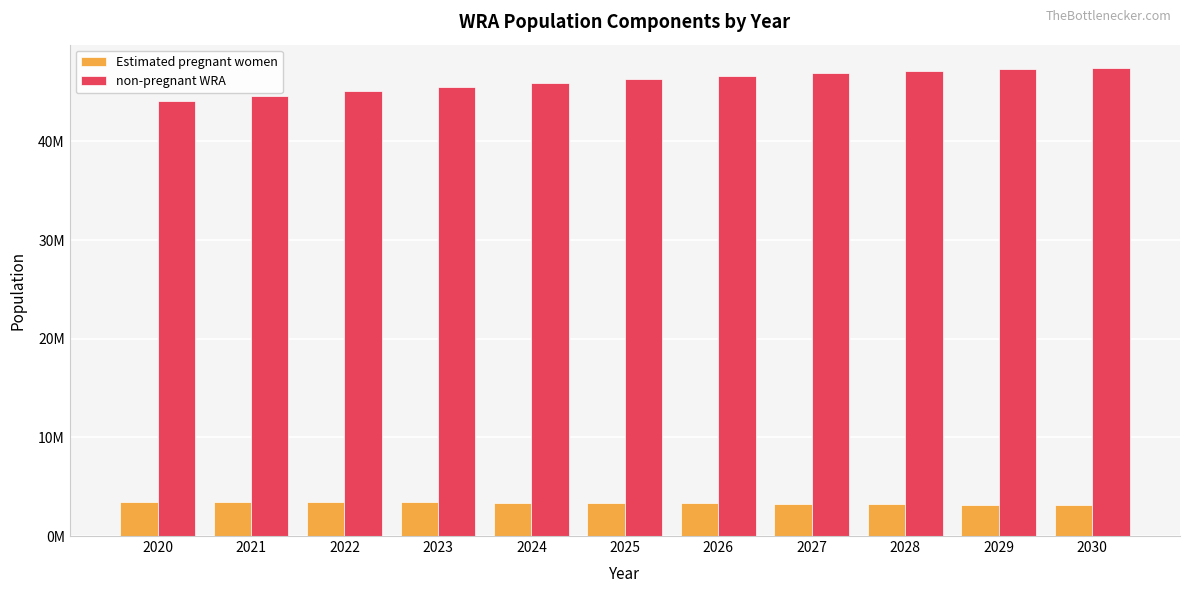

Does the chart contain stacked bars?

No